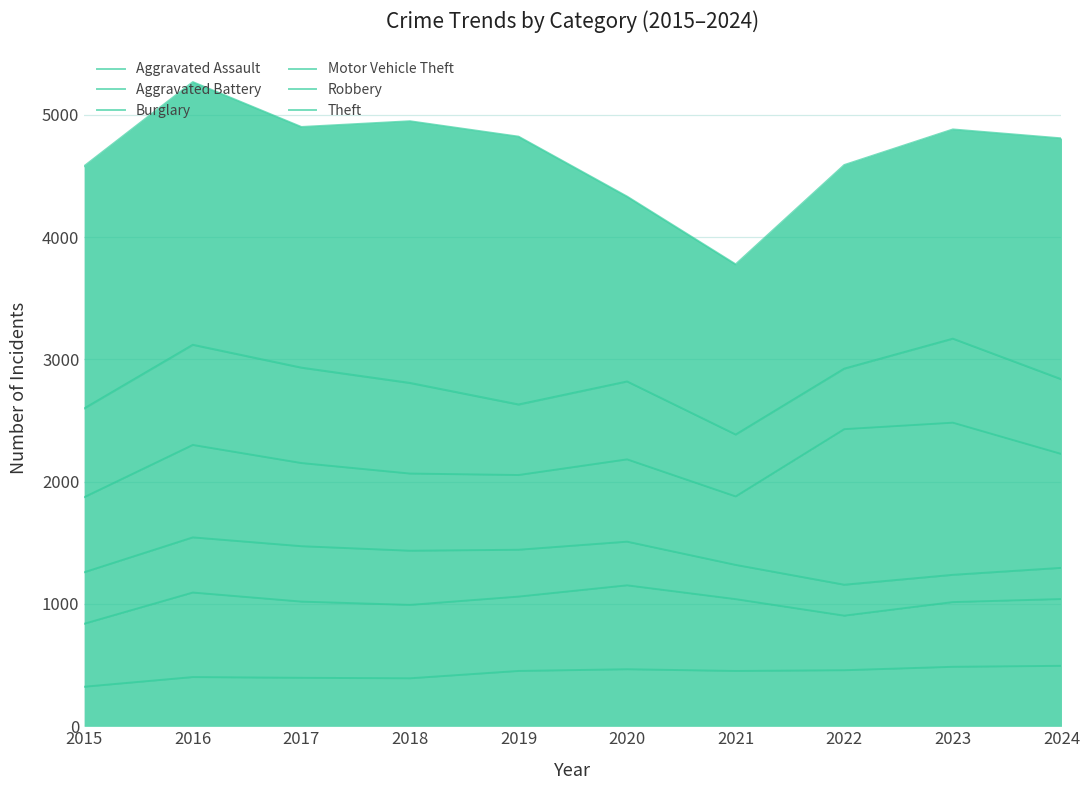

Which series has the largest total across all categories?

Theft